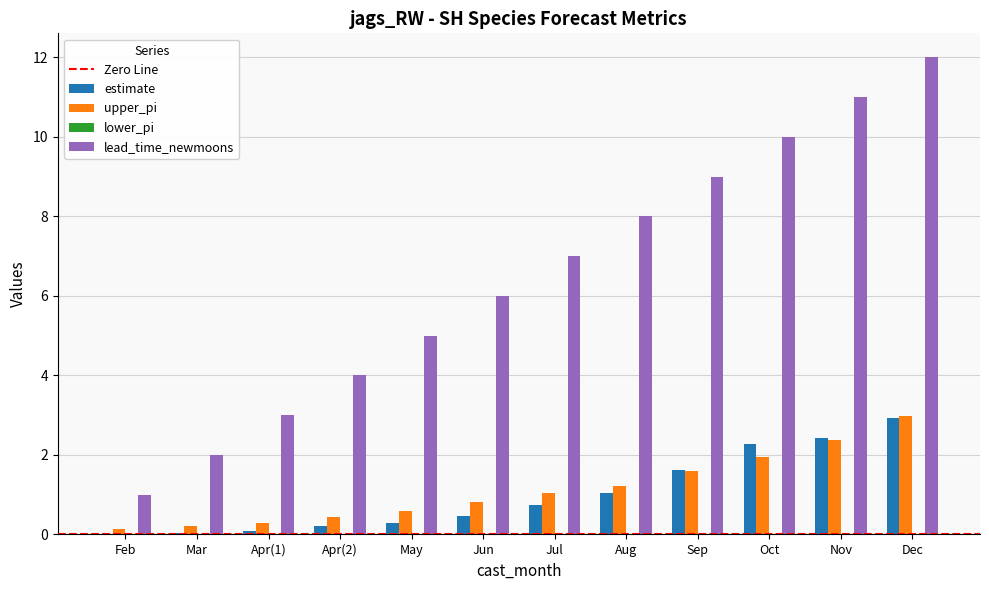

What is the sum of all estimate values?

12.1